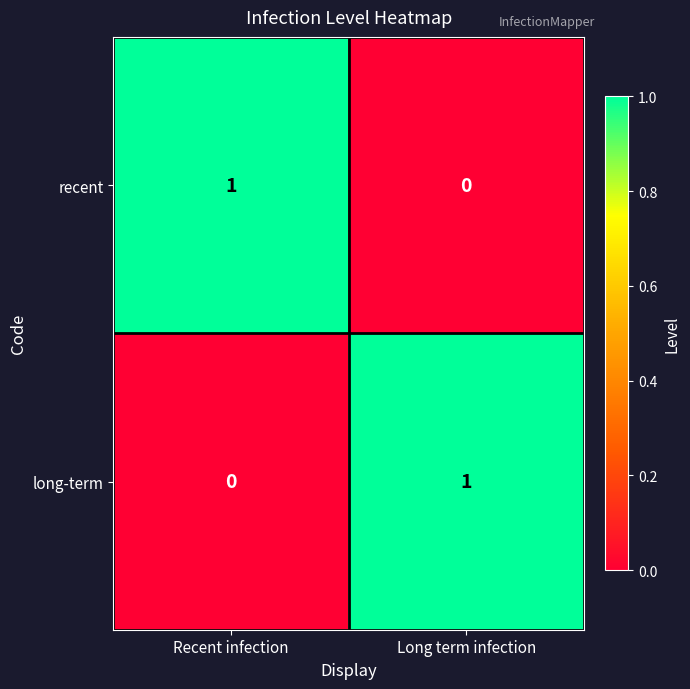

Rank the series at Long term infection from lowest to highest value.

recent, long-term